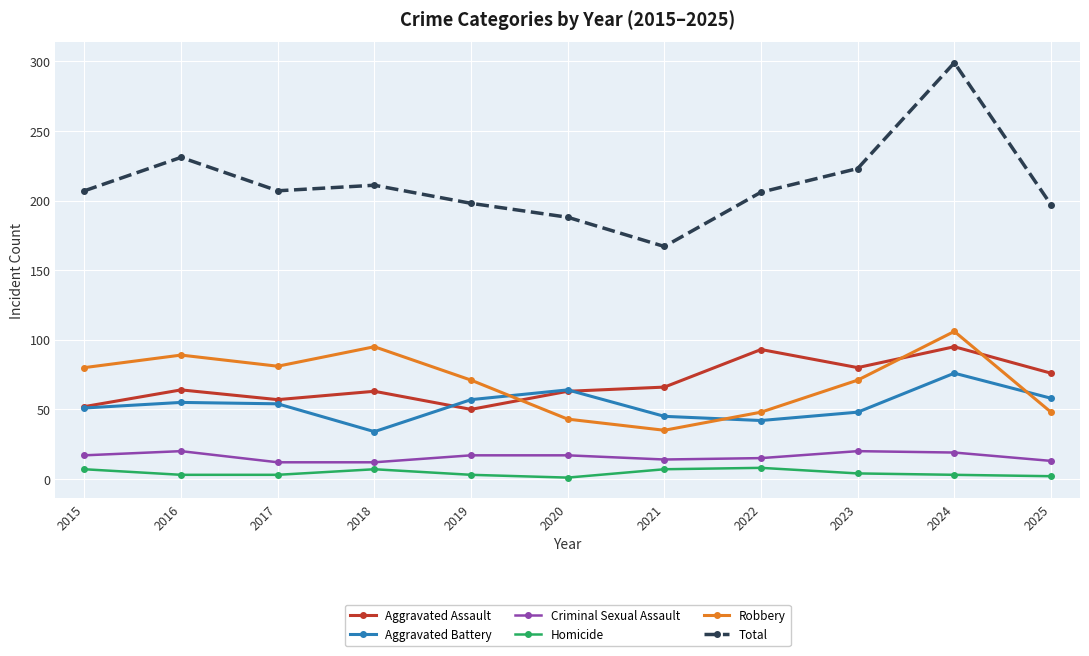

What is the greatest value displayed?

299